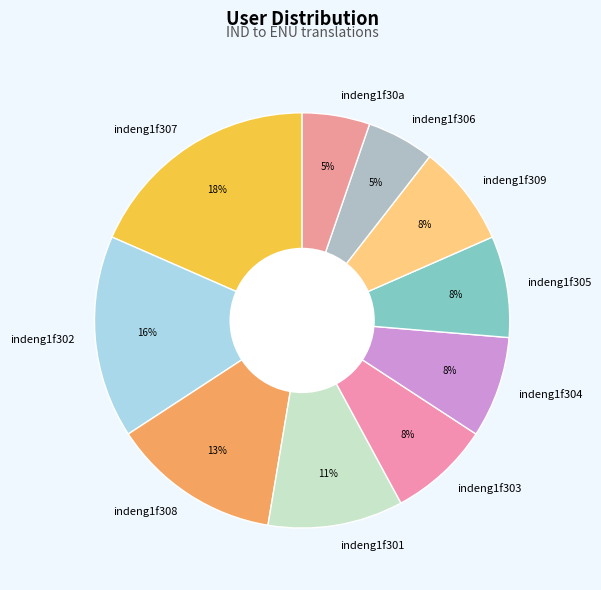

What is the largest slice in the pie chart?

indeng1f307